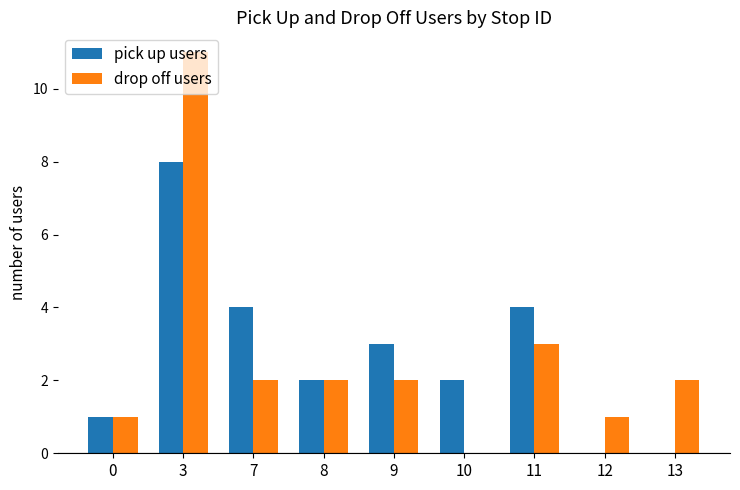

What is the sum of all pick up users values?

24